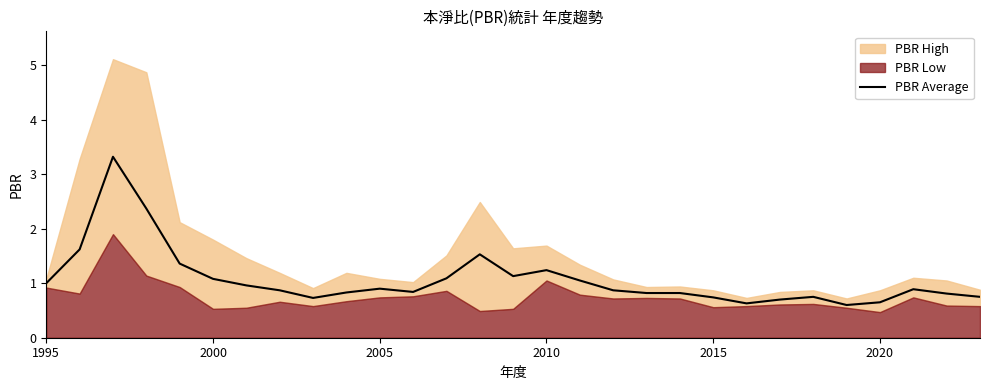

True or false: there are more than 1 points higher than both neighbors.

True